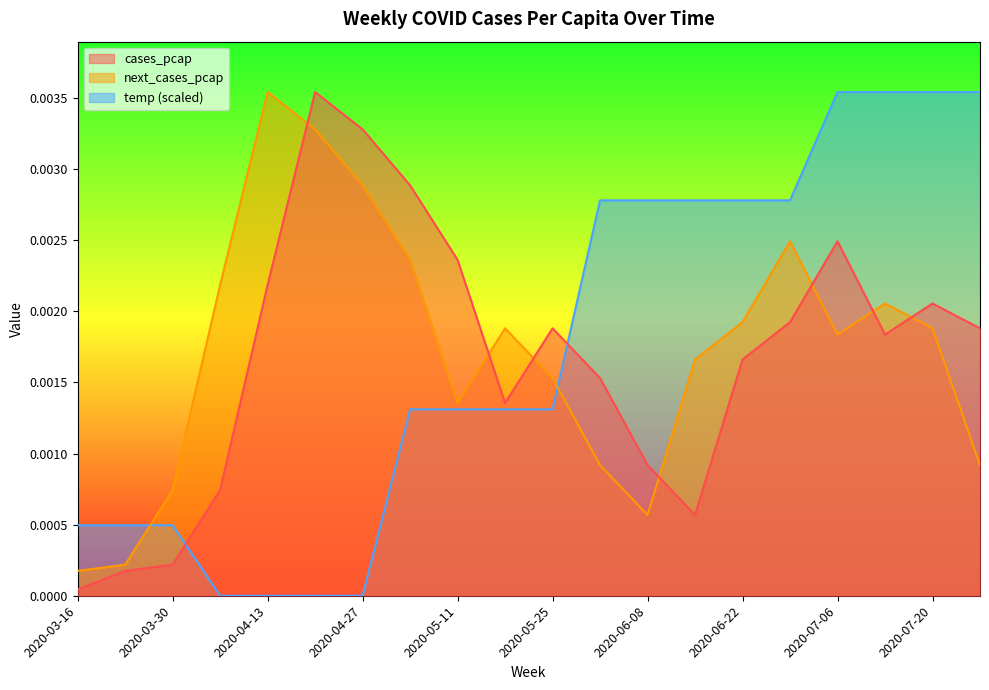

Does the chart have visible grid lines?

No